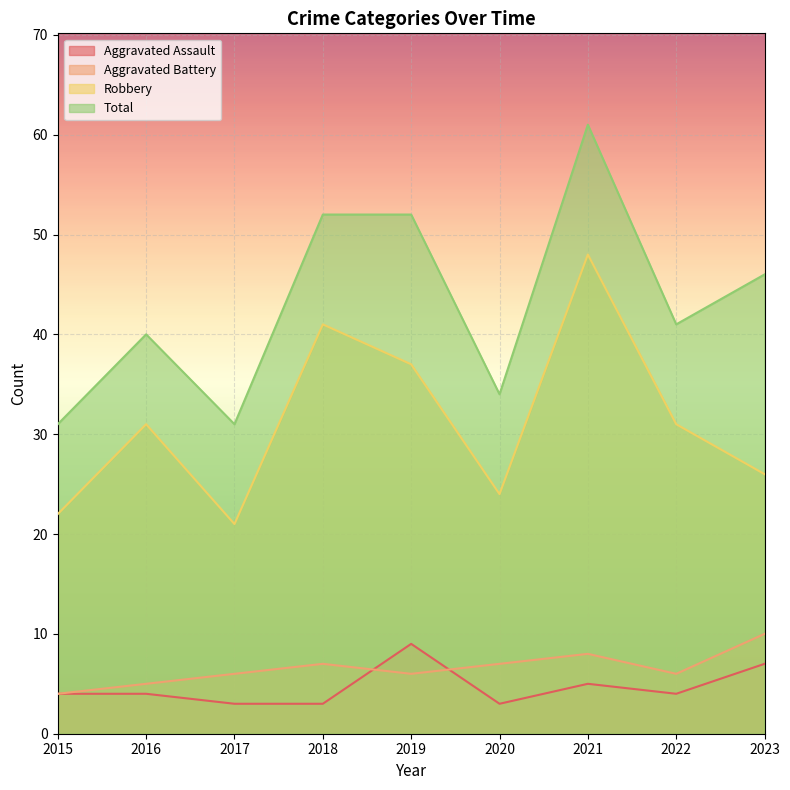

True or false: Aggravated Battery and Robbery intersect in this chart.

False